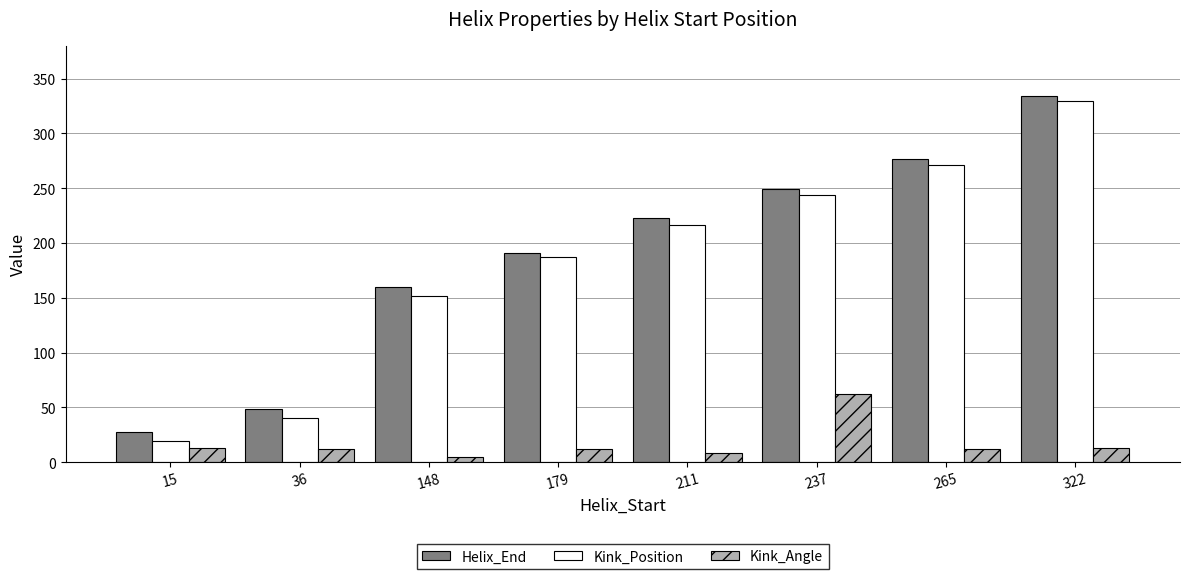

Which category has the highest value in the Helix_End series?

322